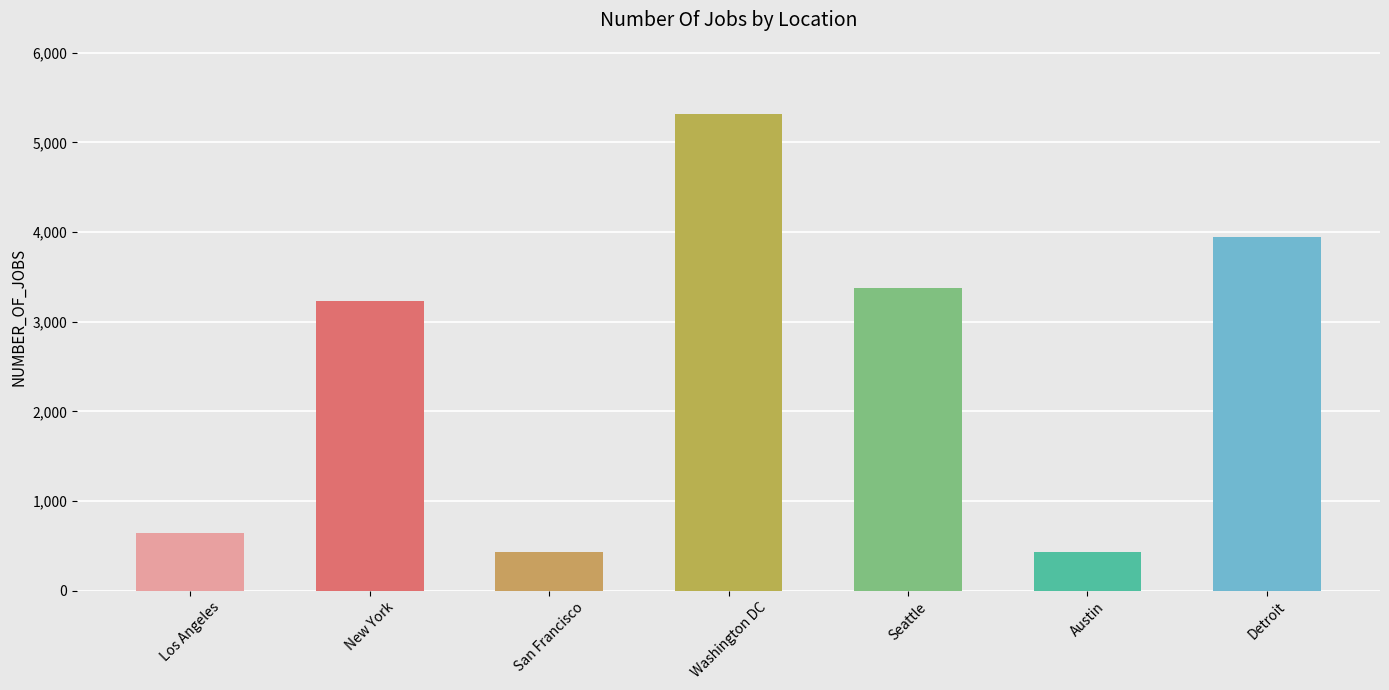

What is the value of the 3rd bar from the left?

435